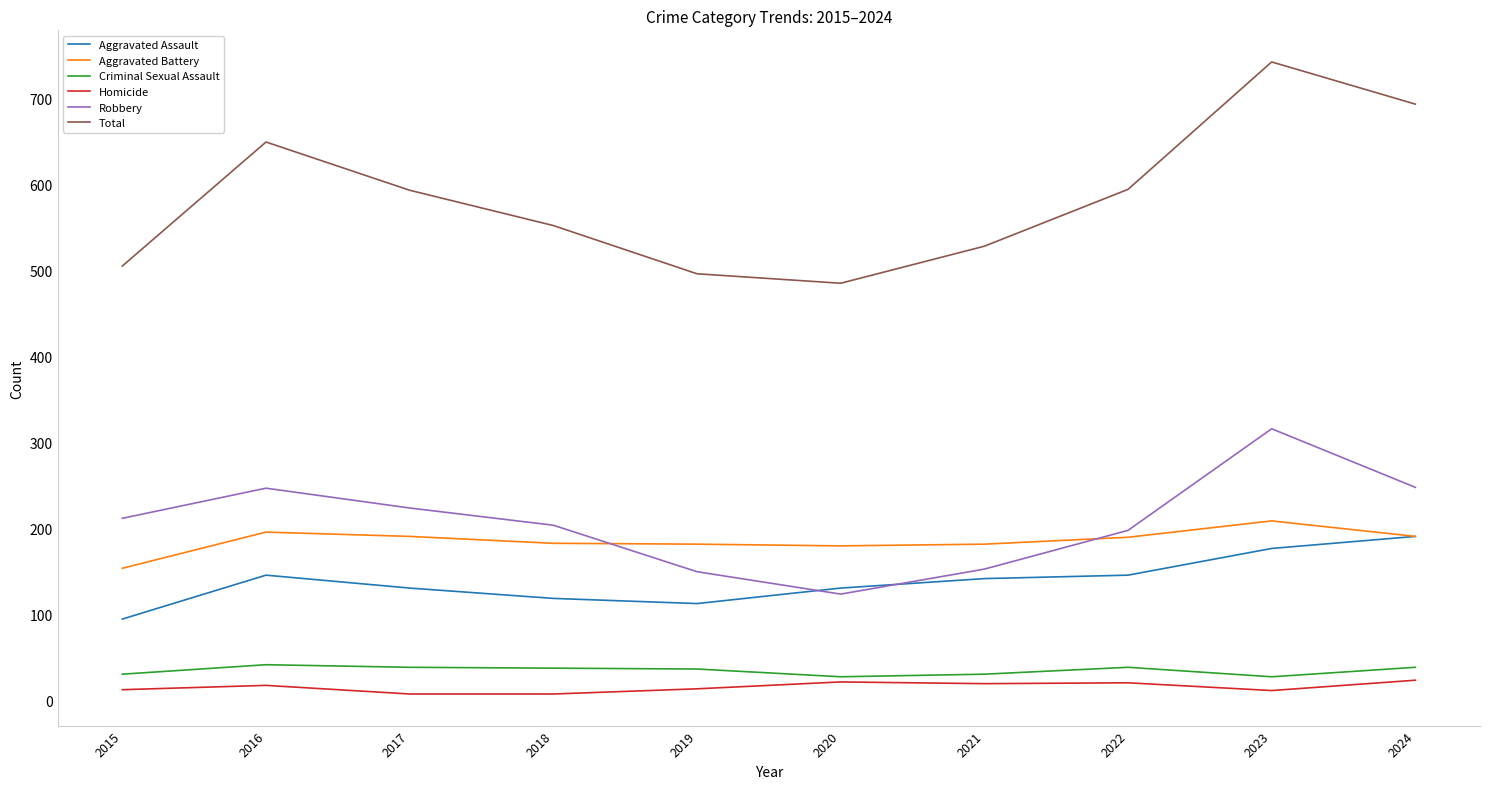

What is the spread (max minus min) of values at 2021?

508